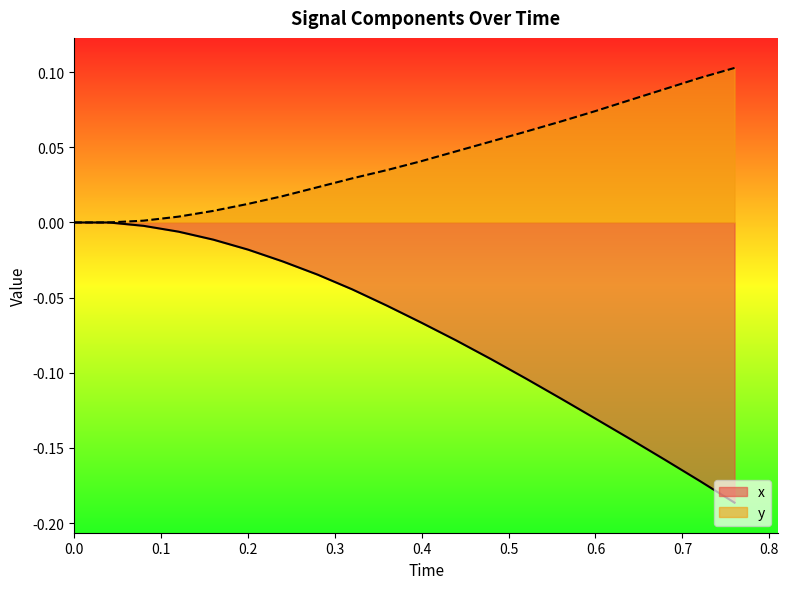

List the series in order of their peak value, lowest first.

x, y